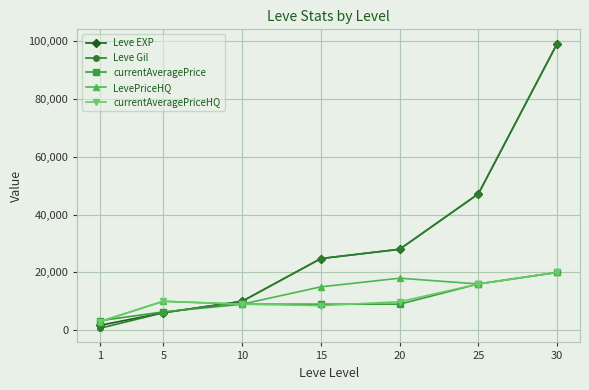

What is the total value across all series at 30?

258440